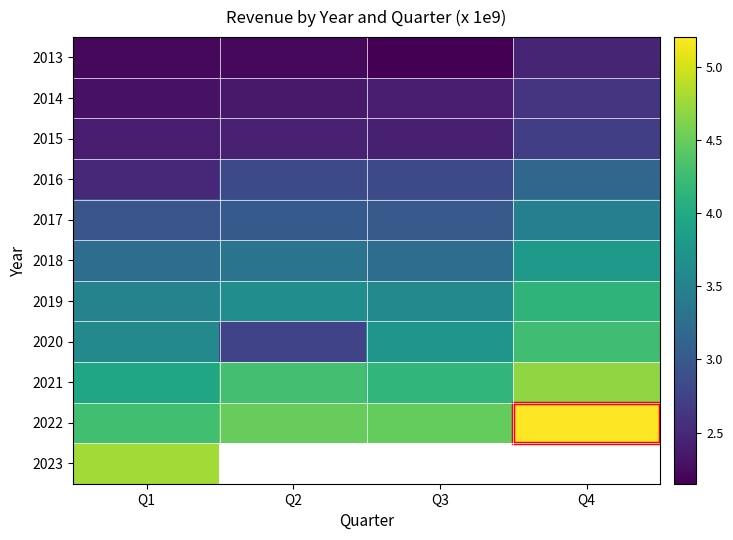

Which series has the largest total across all categories?

2022